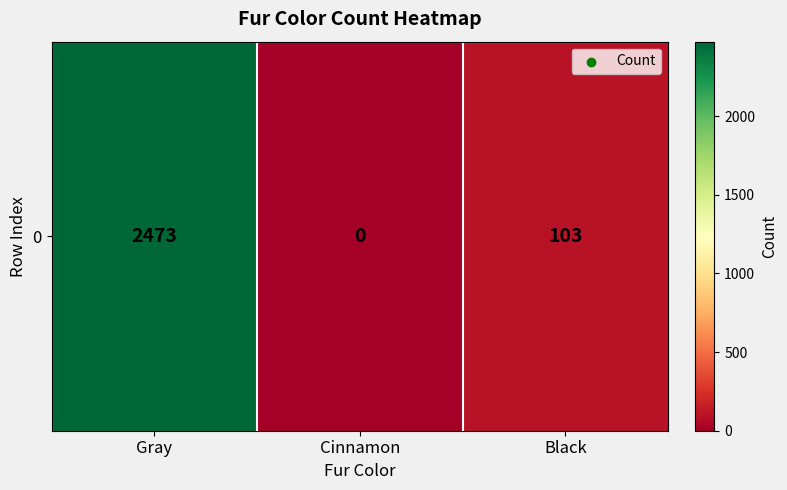

Rank the categories by value from highest to lowest.

Gray, Black, Cinnamon